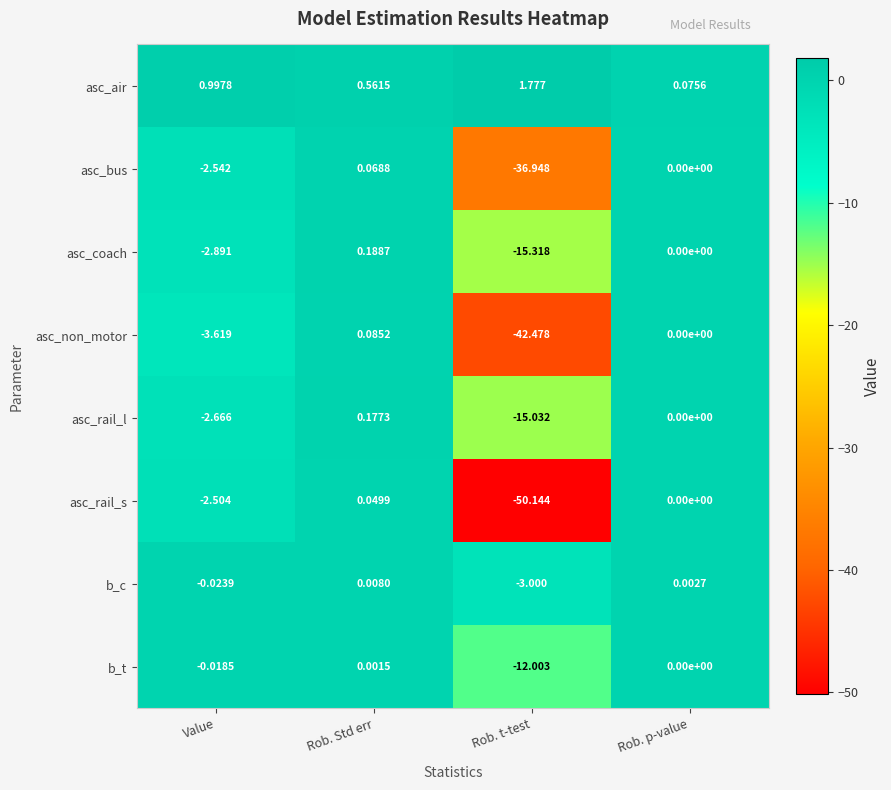

Which series has the largest total across all categories?

asc_air